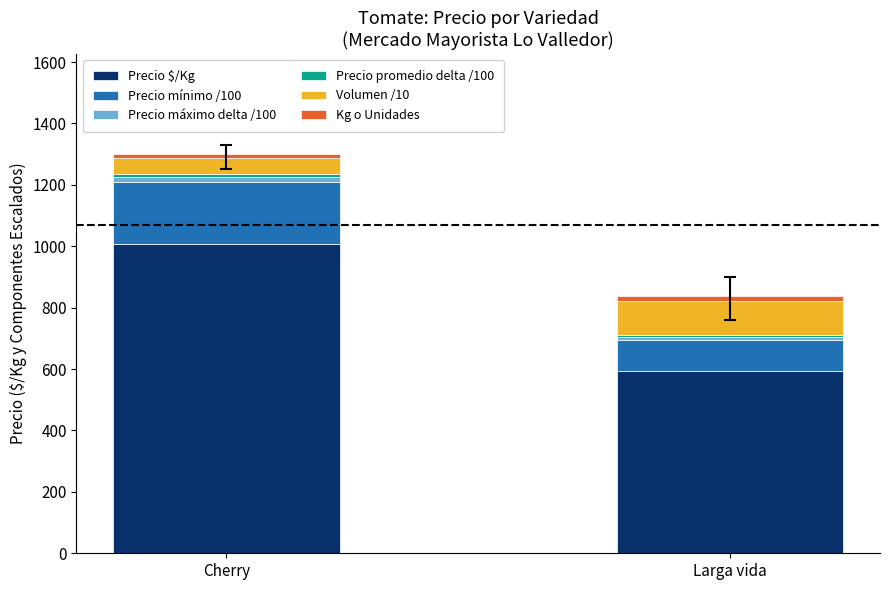

At which label does Precio $/Kg reach its peak?

Cherry